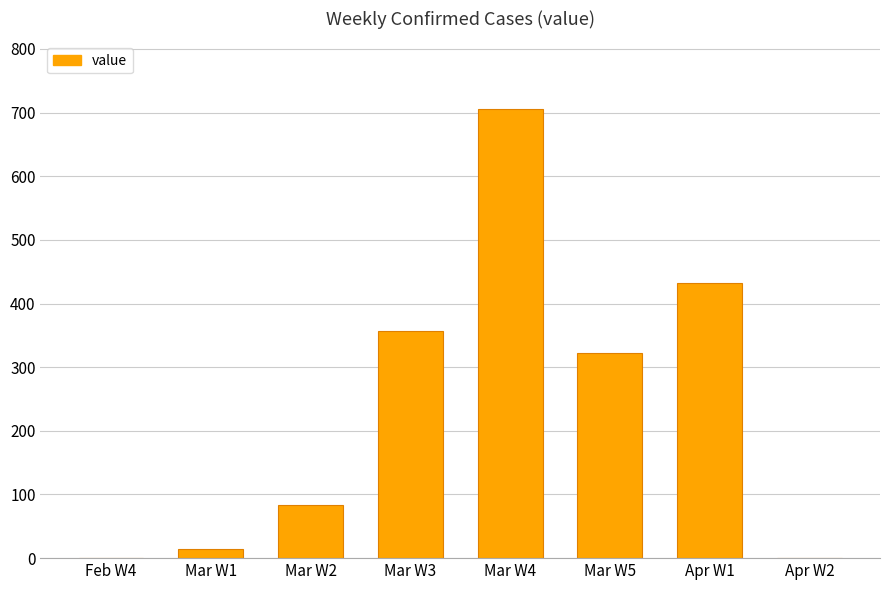

How many distinct data groups are displayed?

1